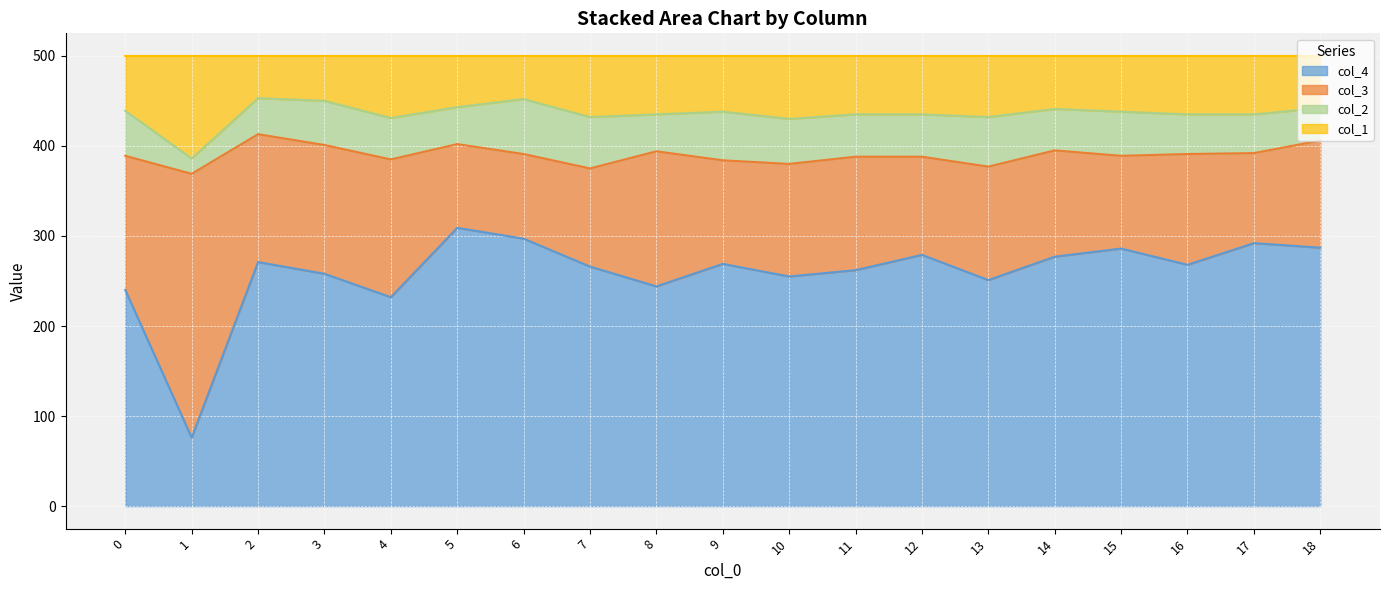

What is the total value across all series at 6?

500